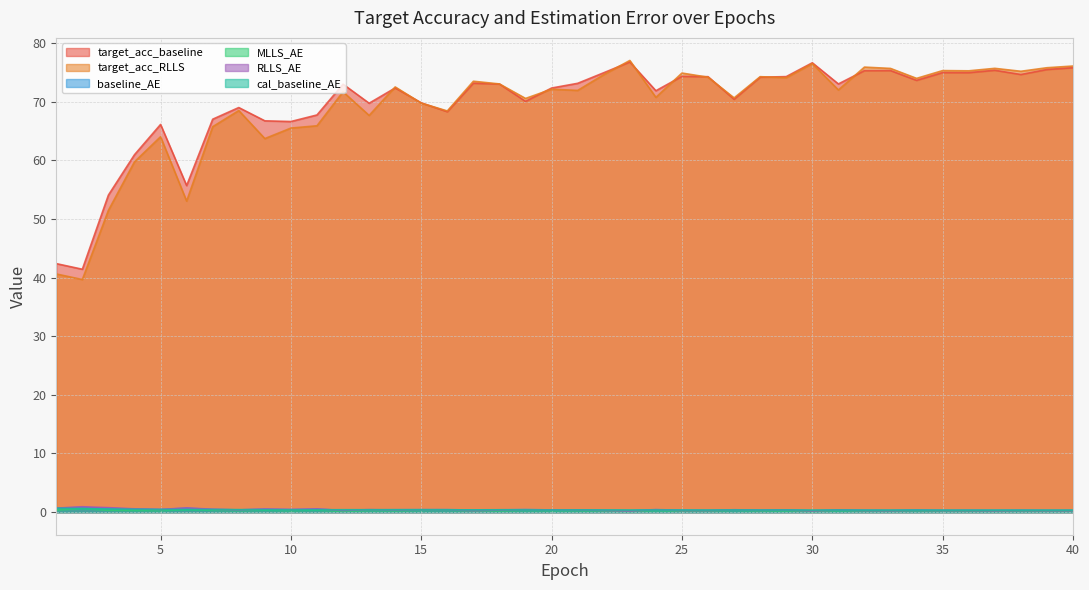

What is the approximate value of RLLS_AE at 36?

0.3